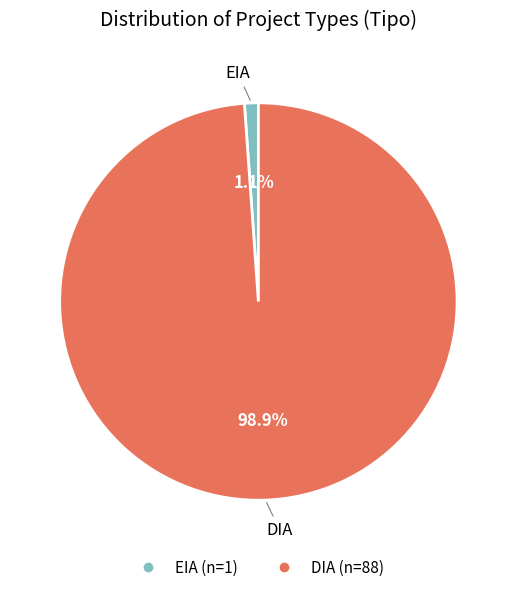

Which category has the smallest portion of the pie?

EIA